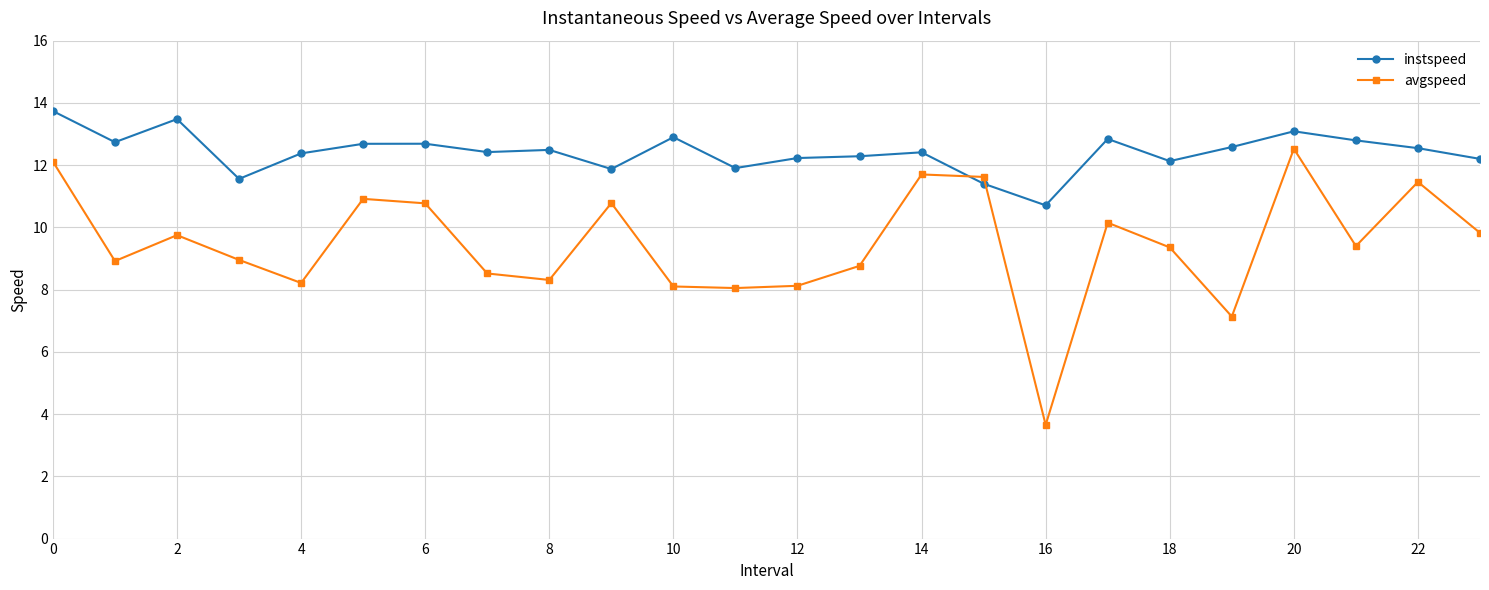

Which series has the widest spread of values?

avgspeed